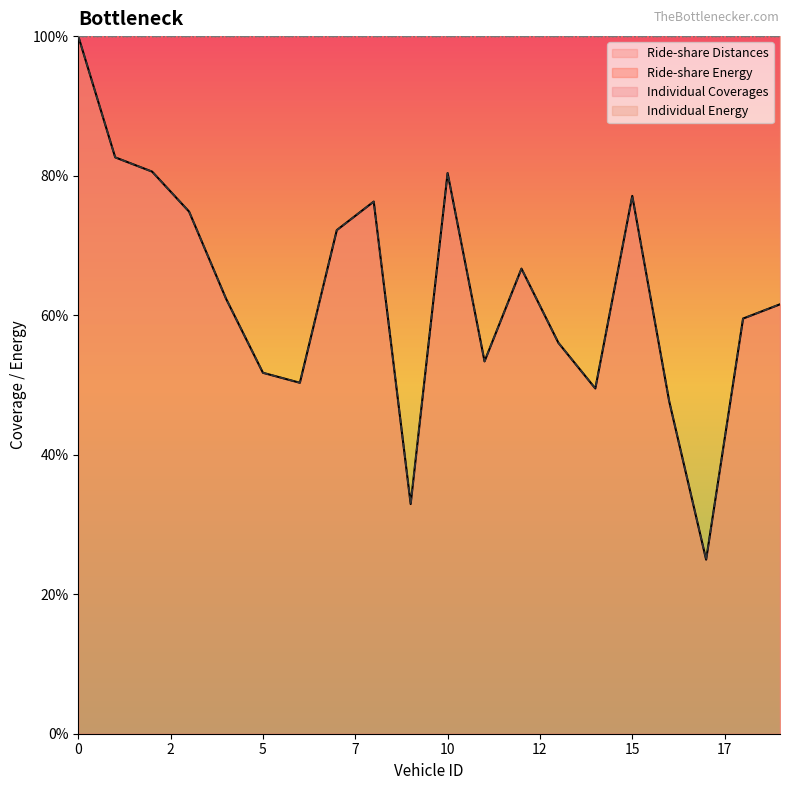

Where is Ride-share Energy nearest to the value 62?

4